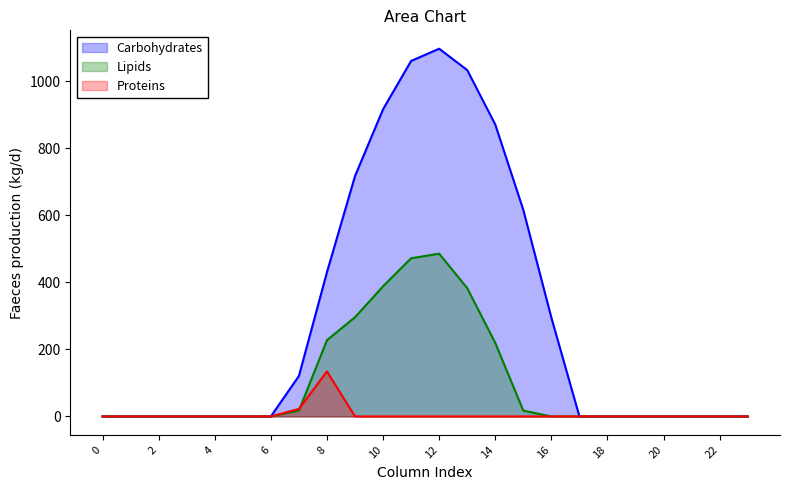

After their last crossing, which series has the higher values: Series_0.1 or Series_0.2?

Series_0.1